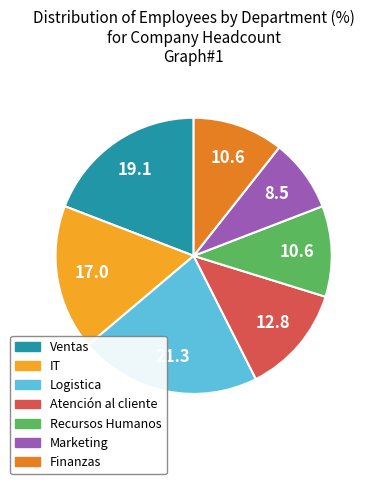

Count the number of slices in the pie.

7